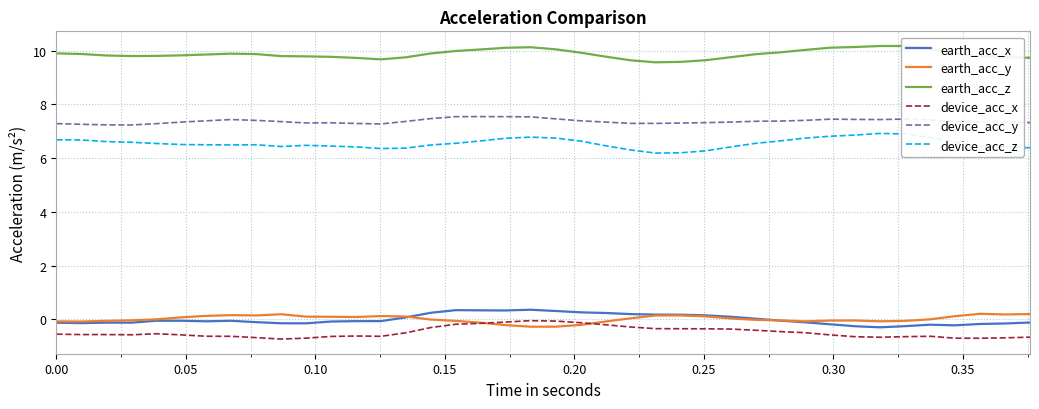

What are all the series names shown in the legend?

earth_acc_x, earth_acc_y, earth_acc_z, device_acc_x, device_acc_y, device_acc_z